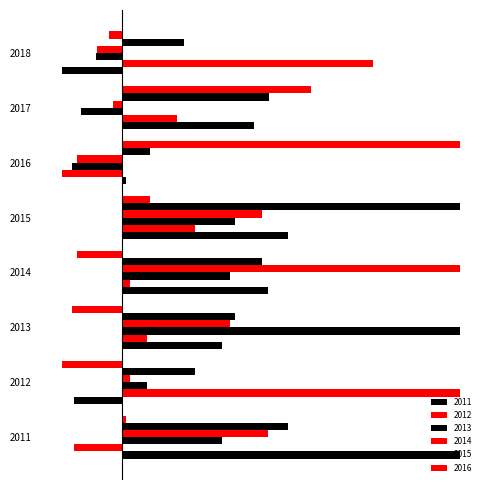

Read the 2016 value at 2017.

0.6